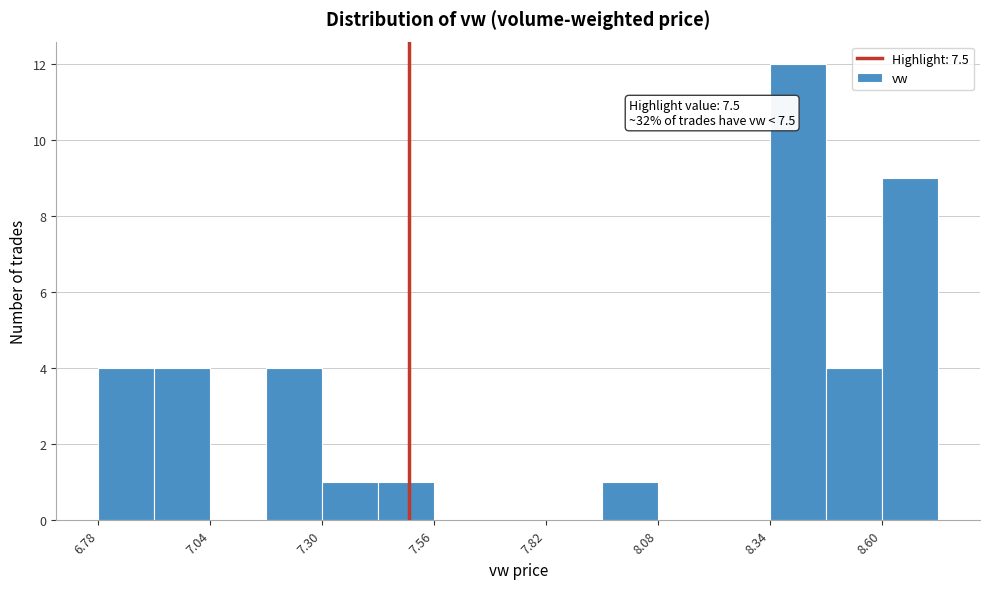

Around what value on the x-axis is the tallest bar? Give the approximate position of its centre, as read against the axis.

8.40